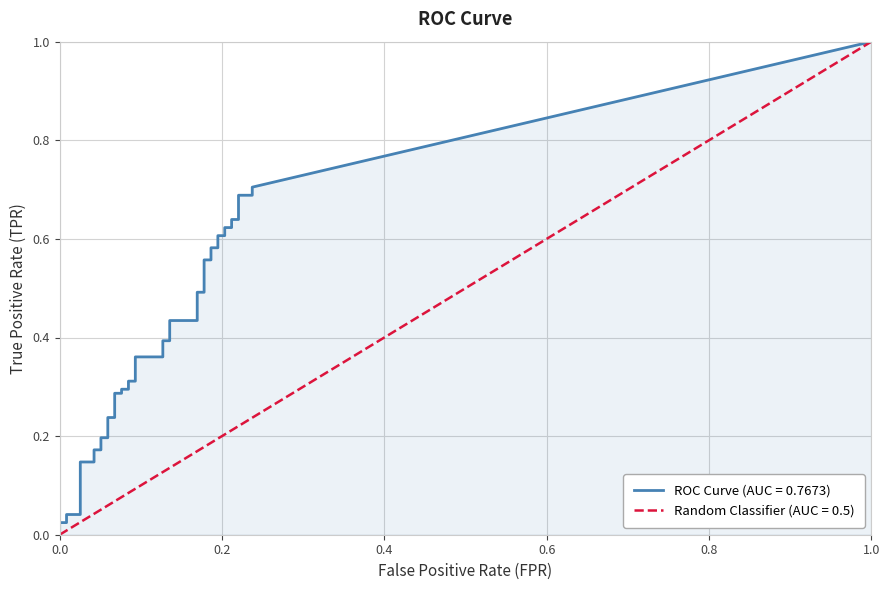

What is the label of the 6th point from the left?

5